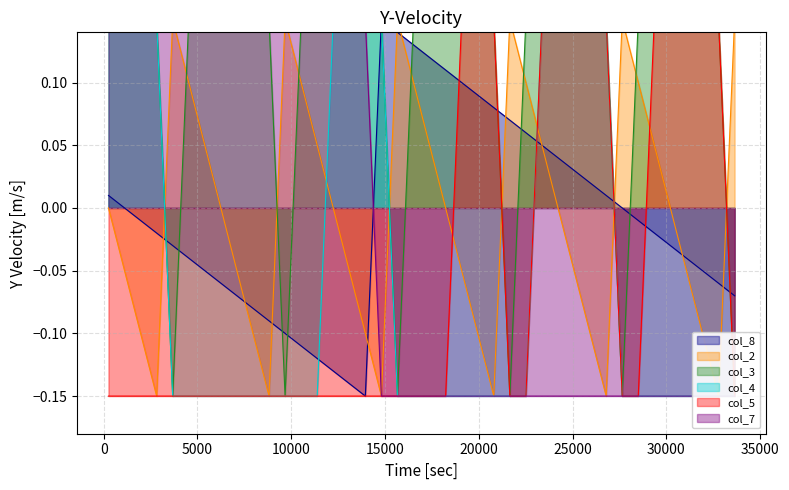

Is the value of col_7 at 1967 greater than the value of col_8 at 32783?

Yes